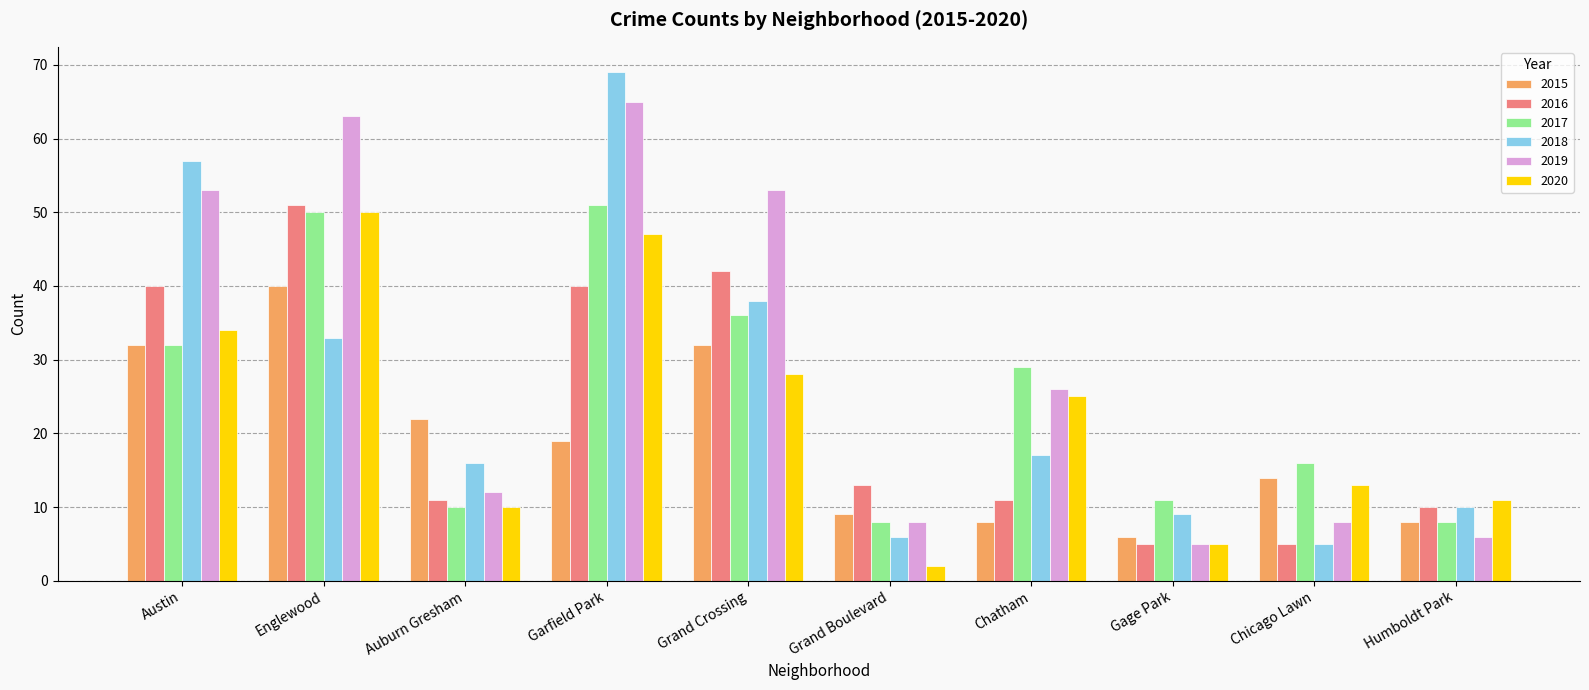

Which label corresponds to the largest value in the chart?

Garfield Park